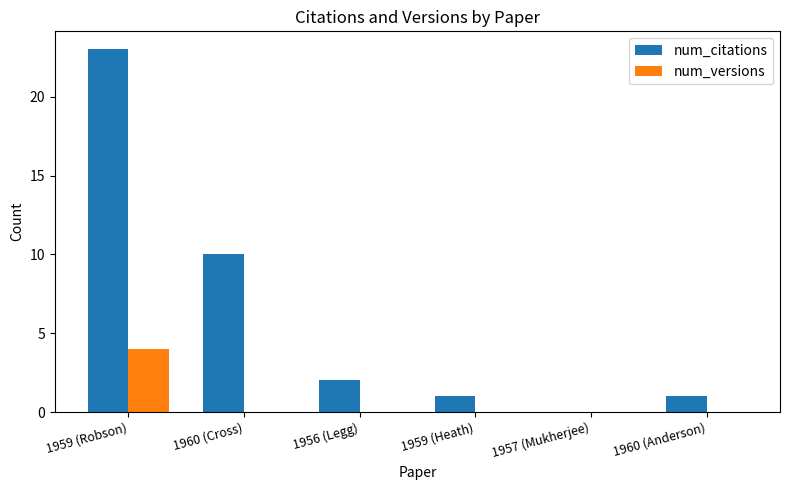

The num_versions series shows 0 at 1960 (Cross). True or false?

True